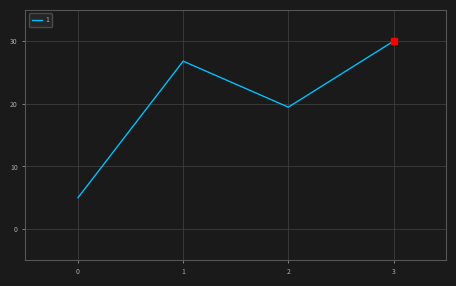

What is the change in value from 1 to 3?

+3.2